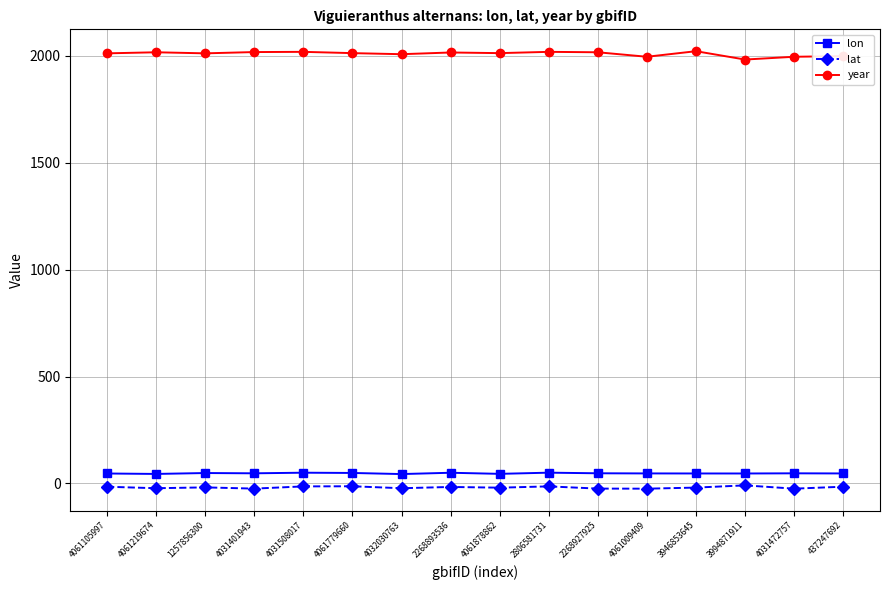

At how many categories does at least one series exceed 1839?

16